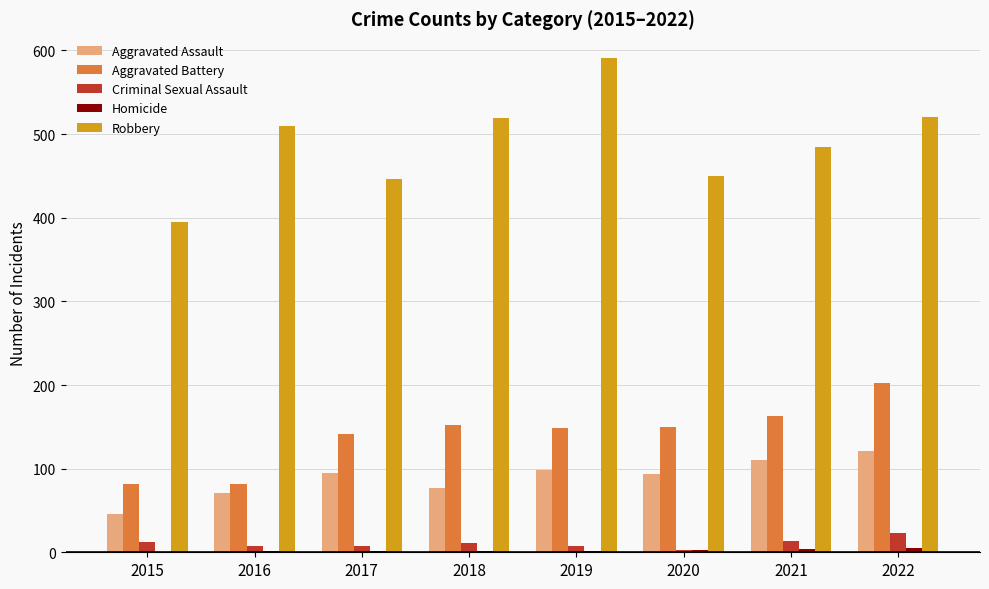

How many groups of bars are there?

8